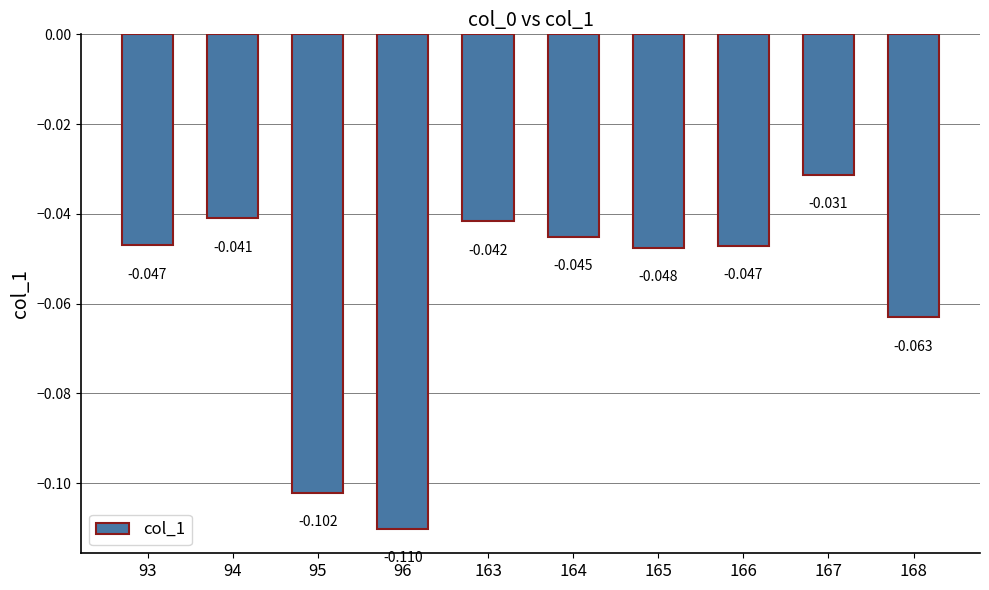

Which category has the lowest value across all series?

96